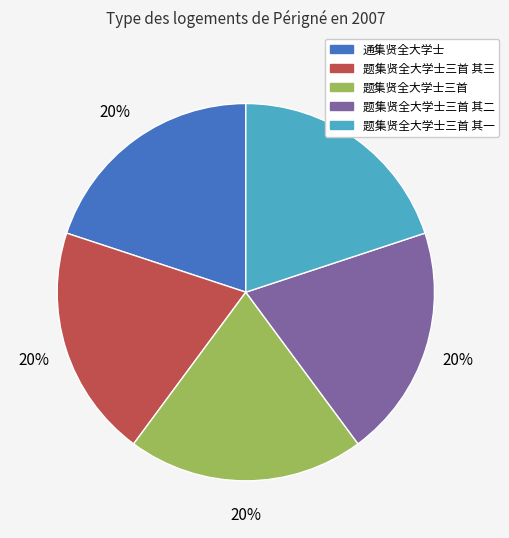

To the nearest percent, what is the average slice percentage?

20%